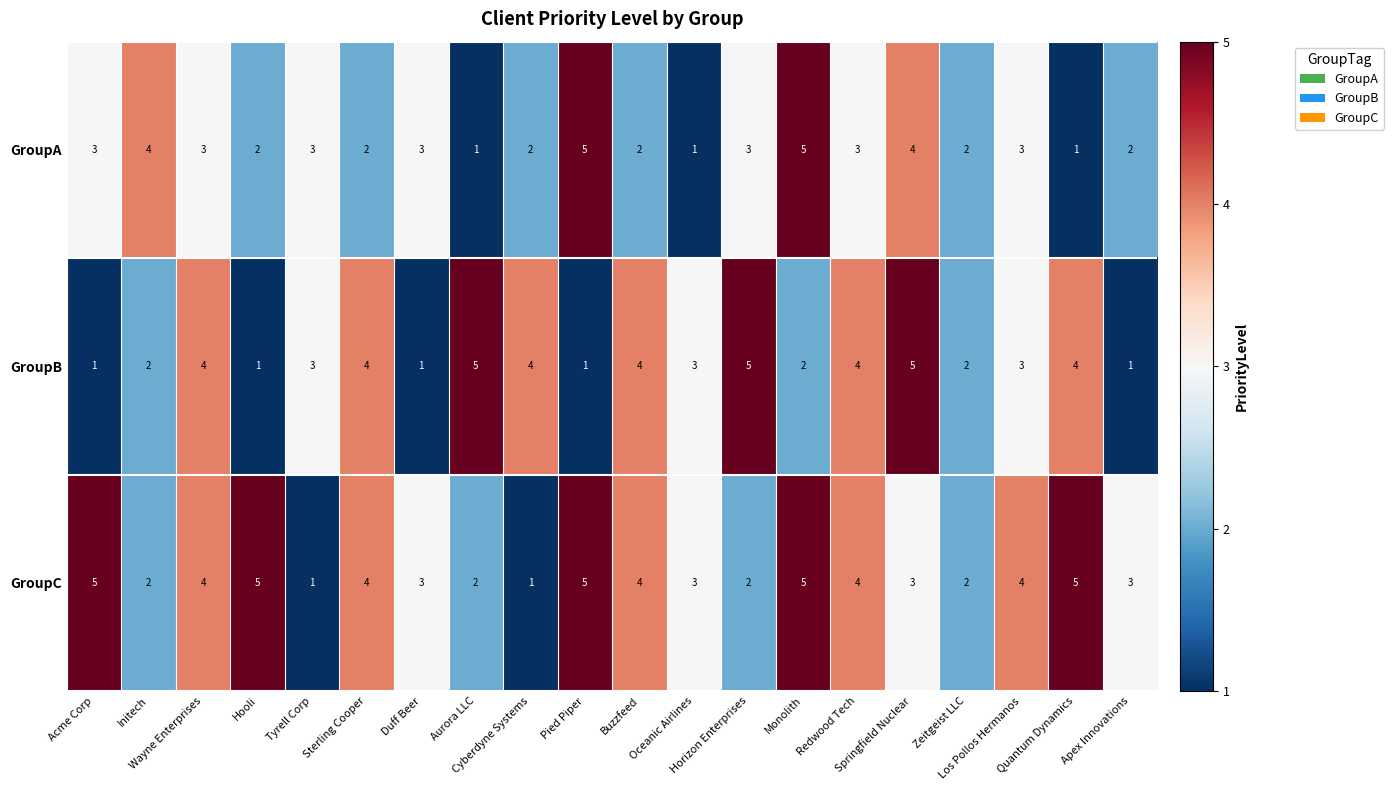

What is the maximum value shown in the chart?

5